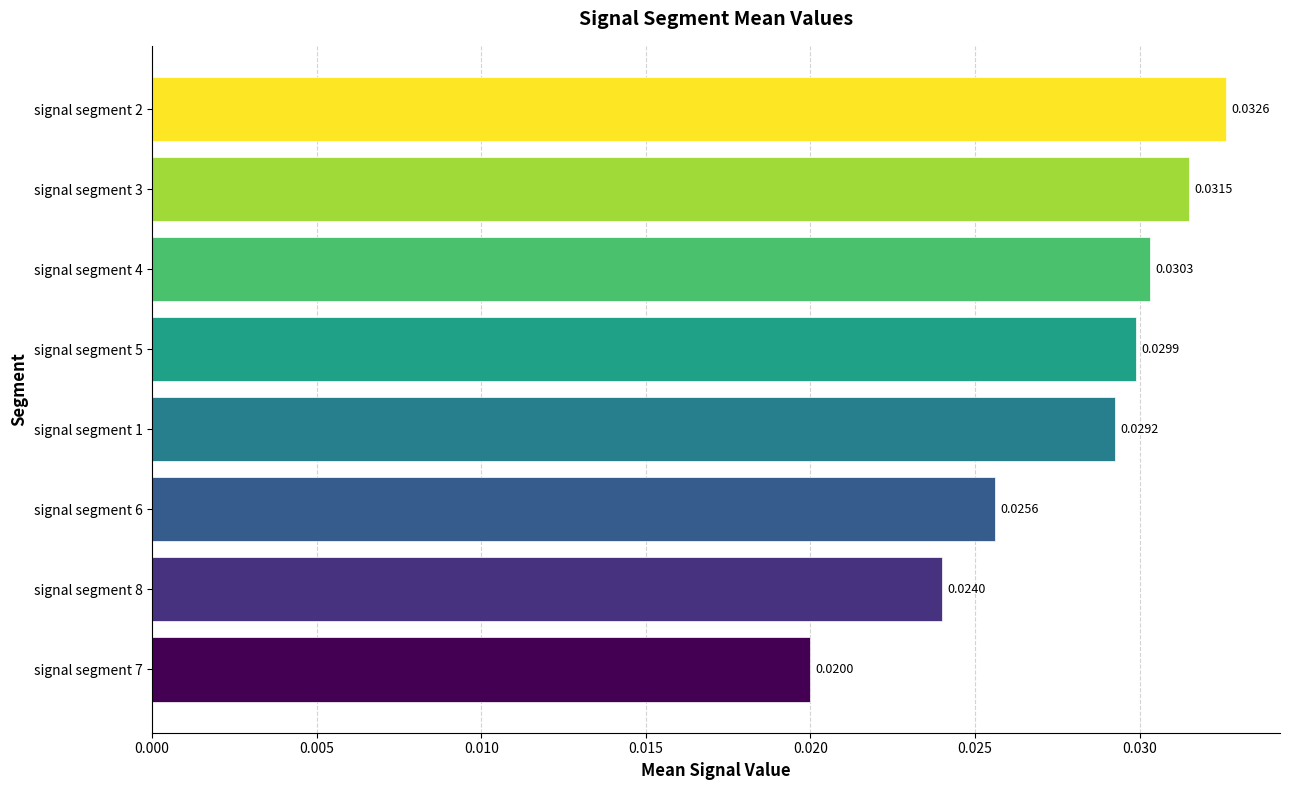

Does the chart contain any negative values?

No